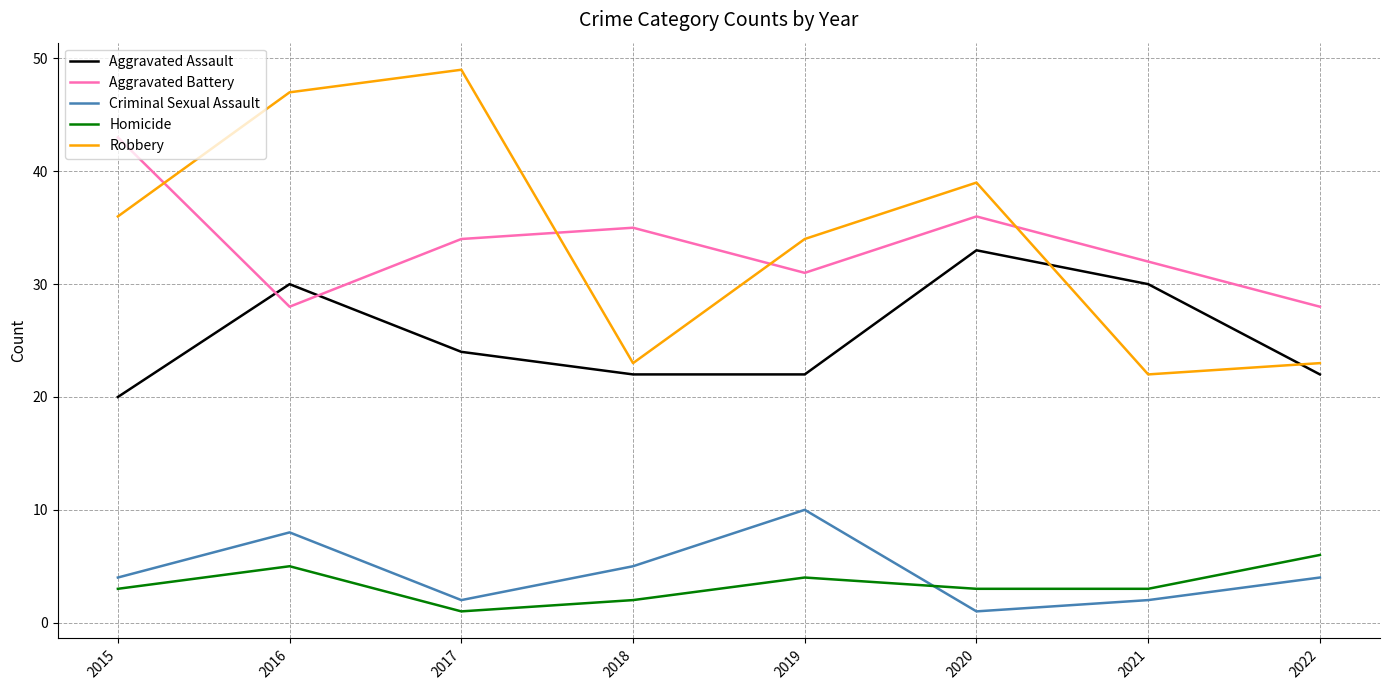

The Aggravated Assault series shows 47 at 2021. True or false?

False